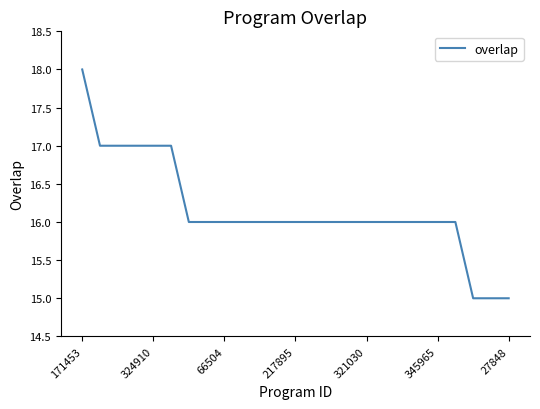

What is the difference between the maximum and minimum values?

3